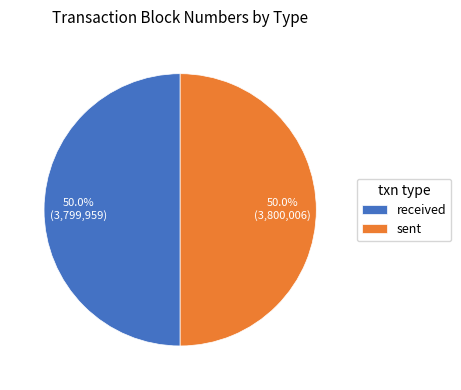

Is it true that sent is 55% of the pie?

False